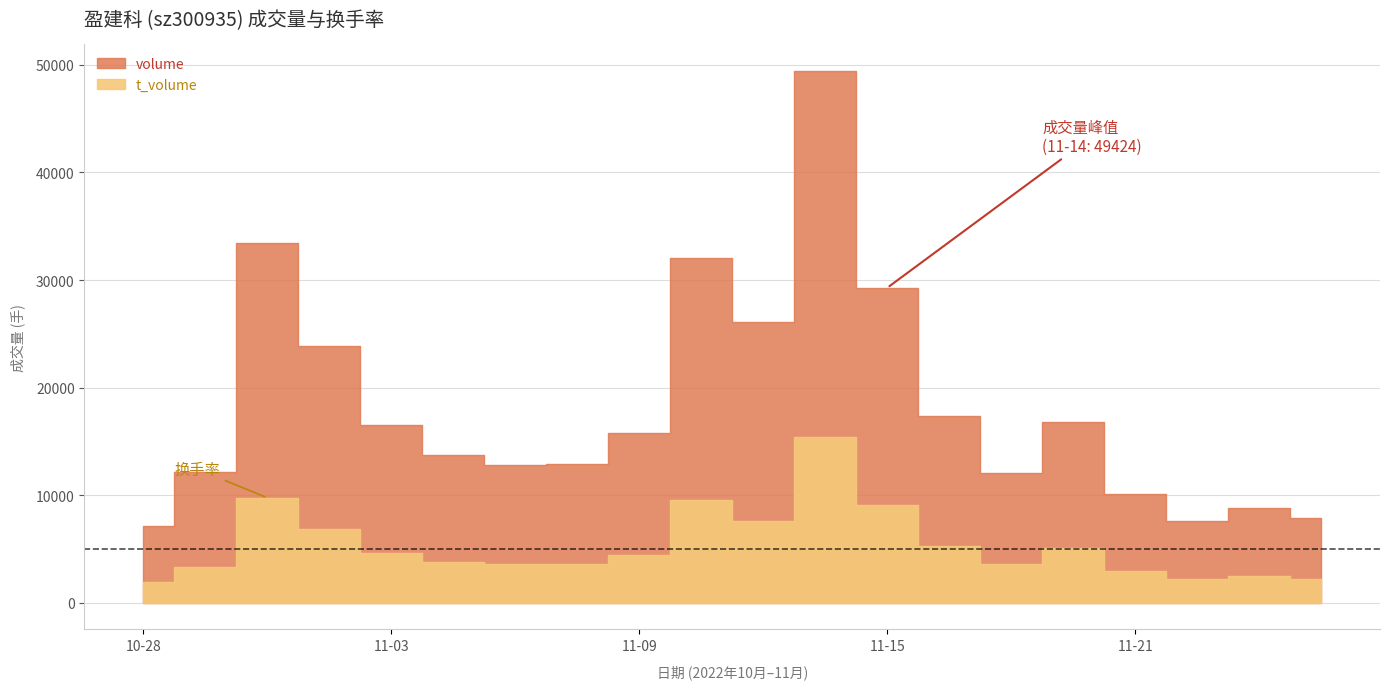

What is the spread (max minus min) of values at 2022-11-04?

9884